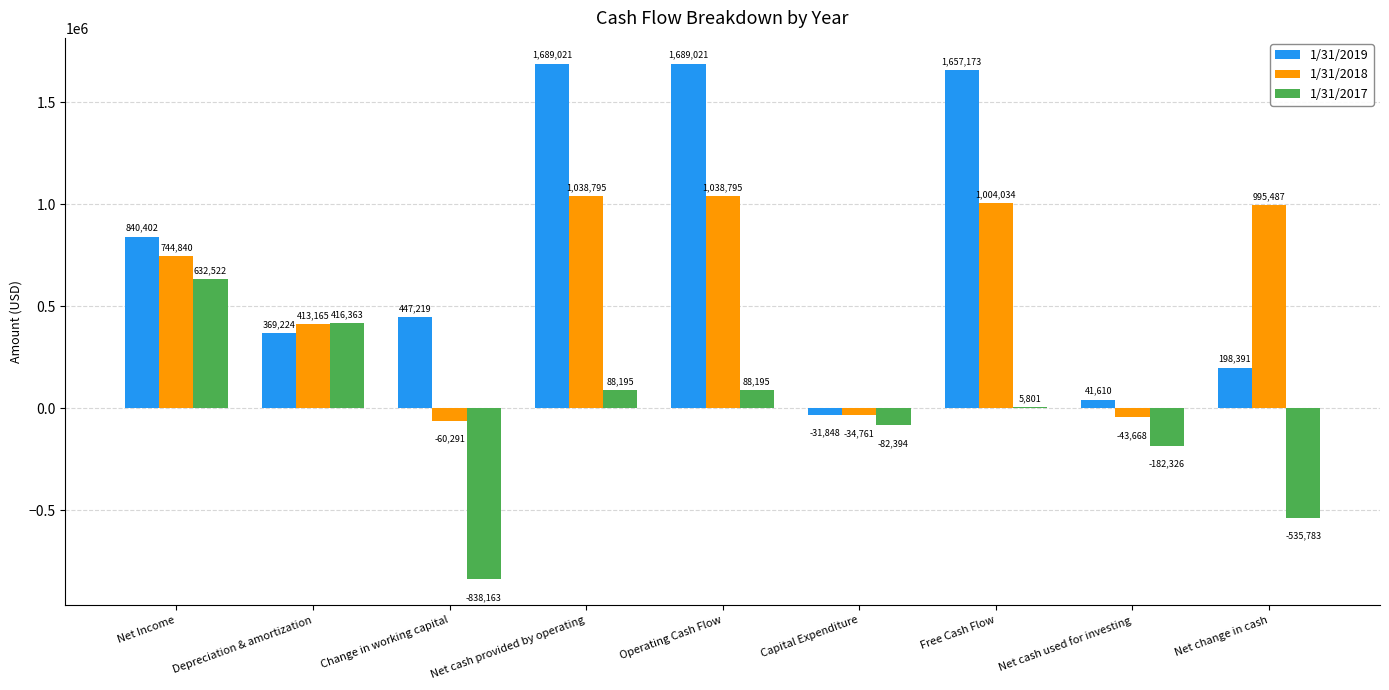

Read the 1/31/2018 value at Net Income, to the nearest 50.

744850